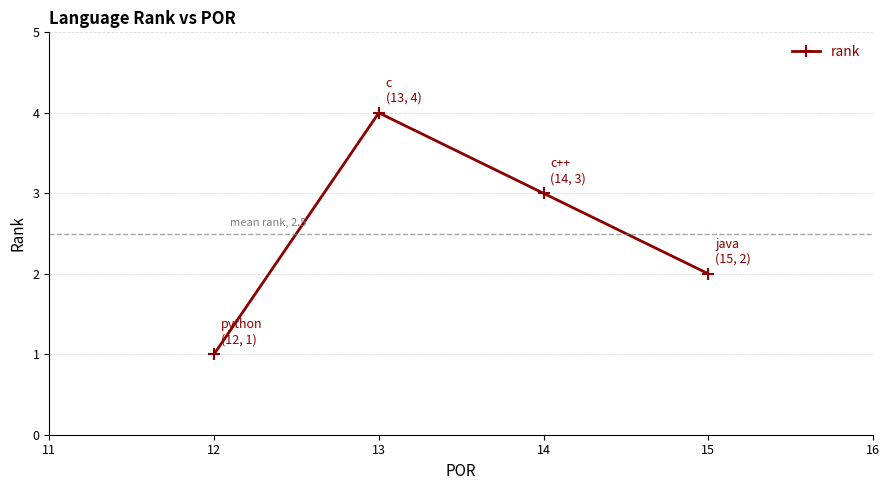

At which category does the data reach its first local peak?

13